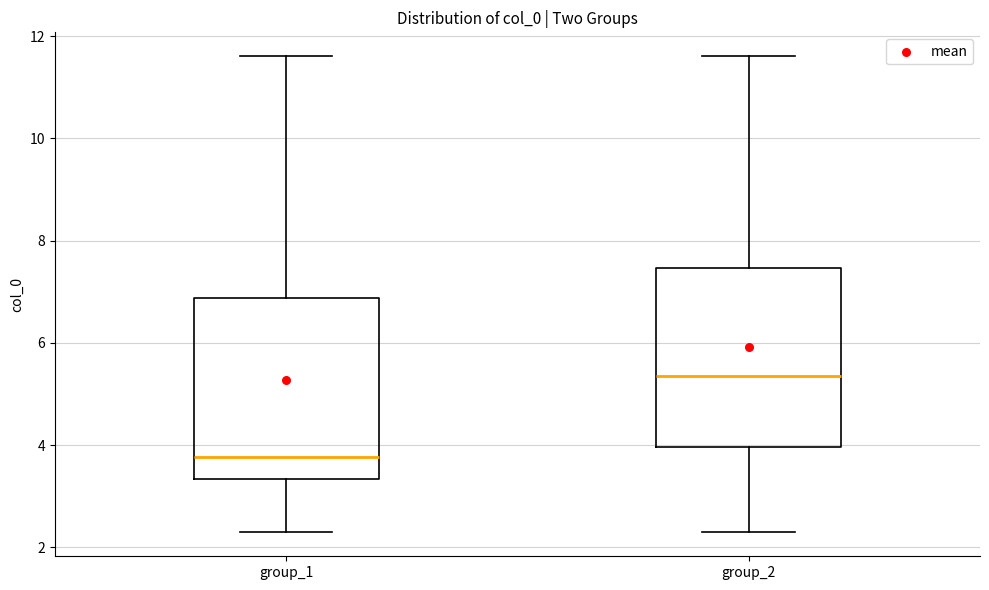

Reading left to right, read every box against the y-axis: the position of its median line, the range the box covers, and the ends of its whiskers. The values are not printed on the chart, so give them approximately, as read against the axis.

group_1: median 3.8, box 3.4 to 6.8, whiskers 2.2 to 11.6
group_2: median 5.4, box 4.0 to 7.4, whiskers 2.2 to 11.6